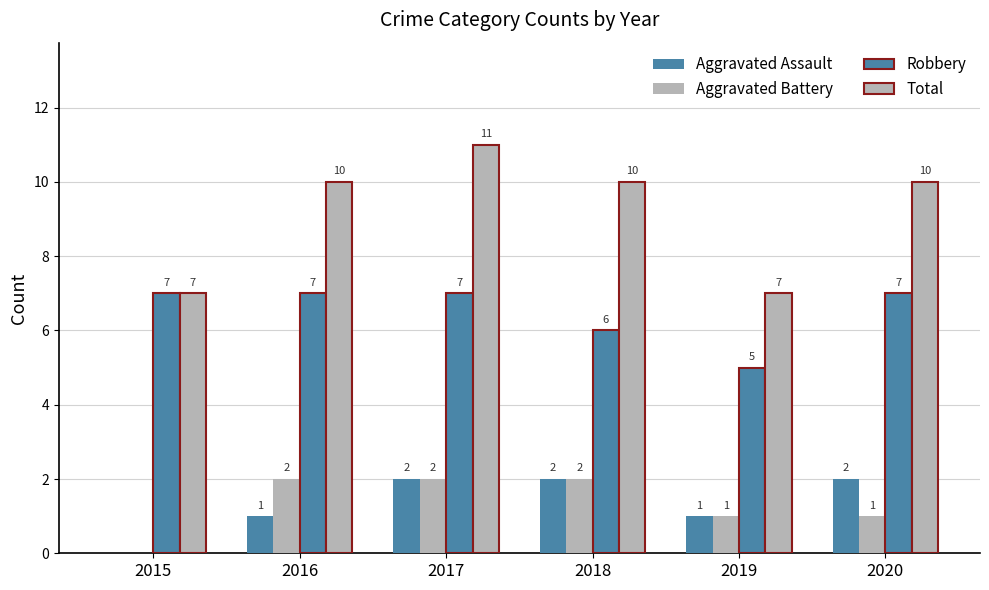

How many values in Aggravated Battery are above zero?

5